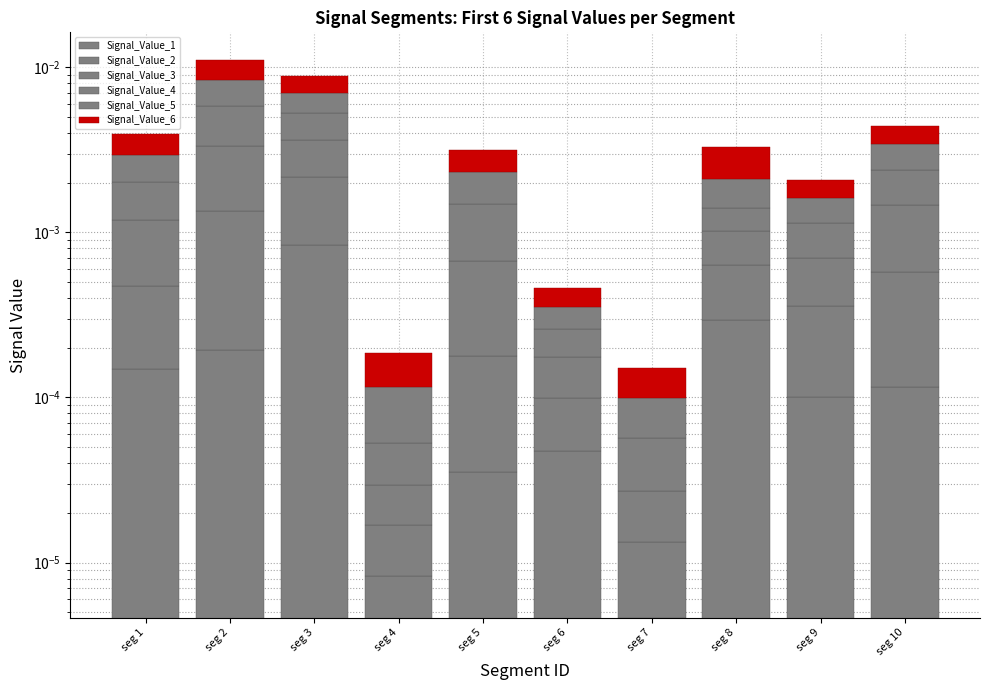

Rank the series at seg 10 from lowest to highest value.

Signal_Value_1, Signal_Value_2, Signal_Value_3, Signal_Value_4, Signal_Value_5, Signal_Value_6